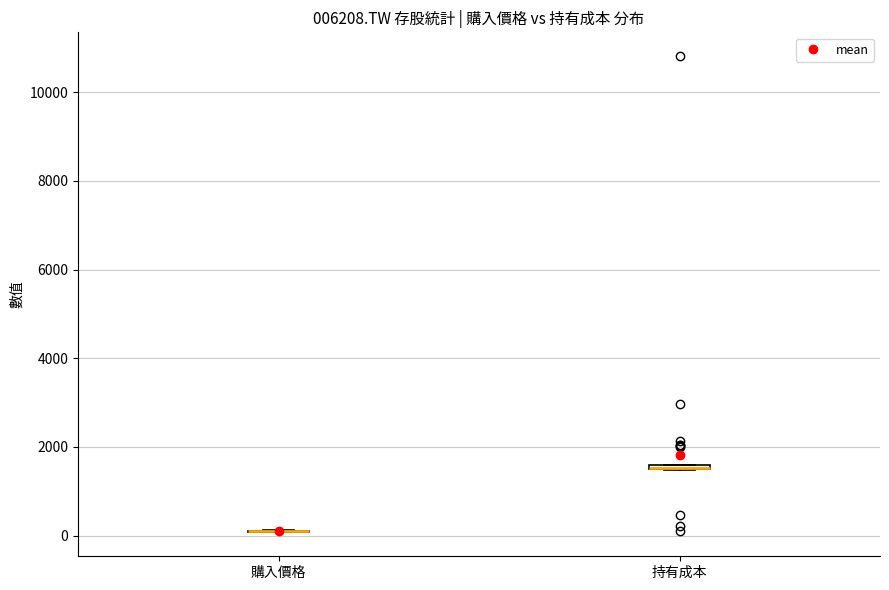

Where is the upper edge of the box for 持有成本 on the y-axis? The values are not printed on the chart, so give them approximately, as read against the axis.

1600